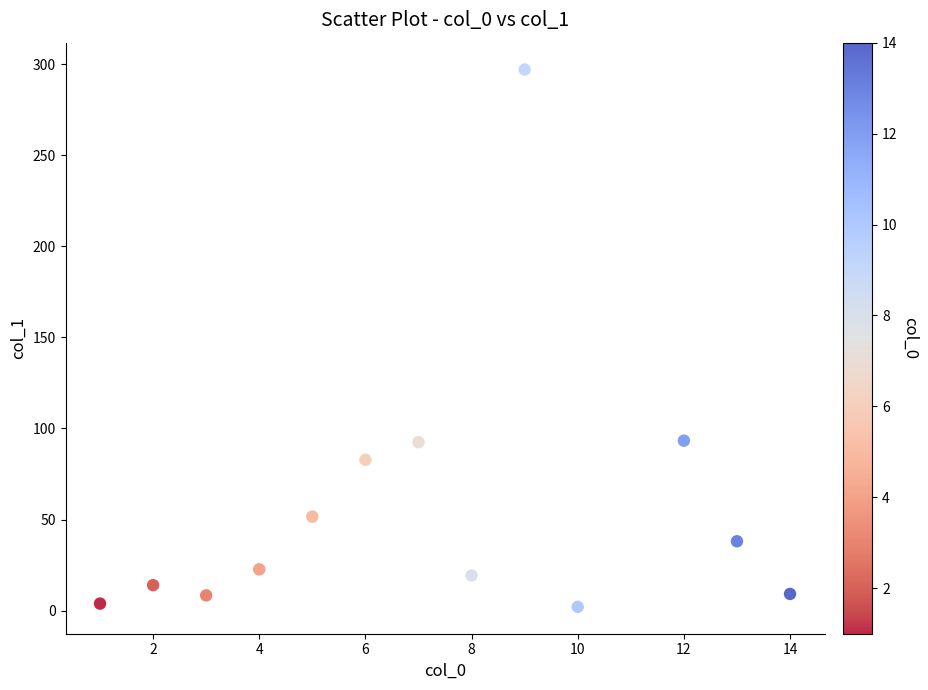

What is the range of Y values (max minus min)?

294.9